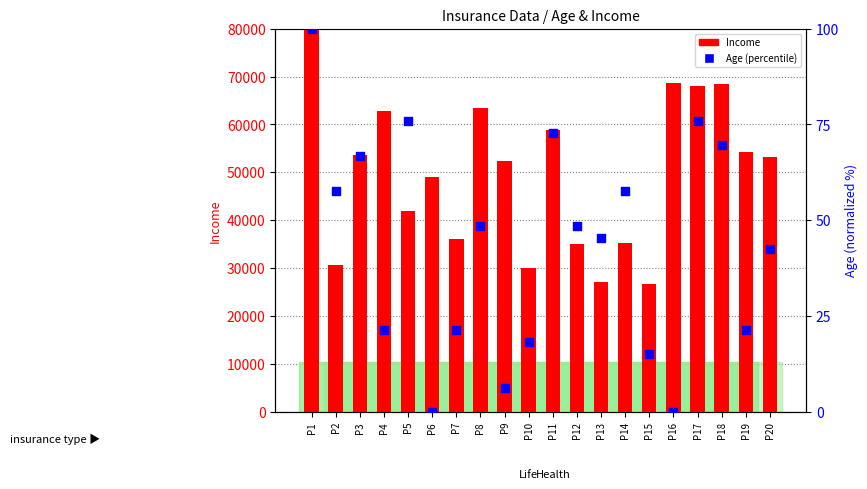

At how many categories does at least one series exceed 117355?

1